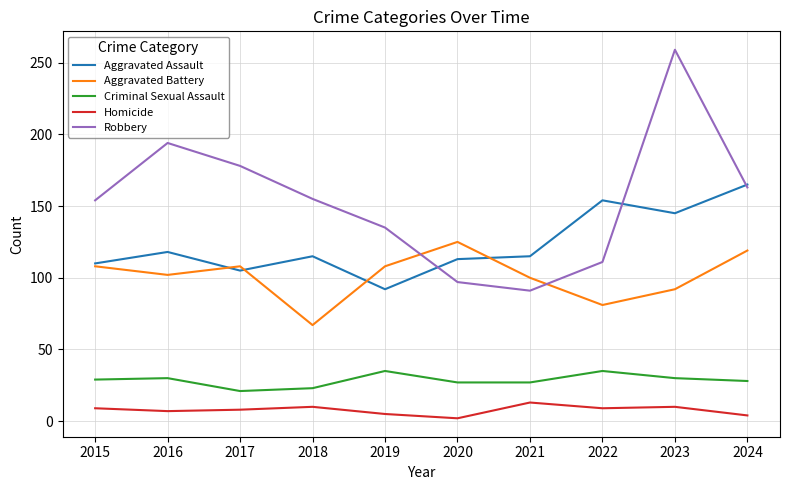

List the series in order of their peak value, highest first.

Robbery, Aggravated Assault, Aggravated Battery, Criminal Sexual Assault, Homicide